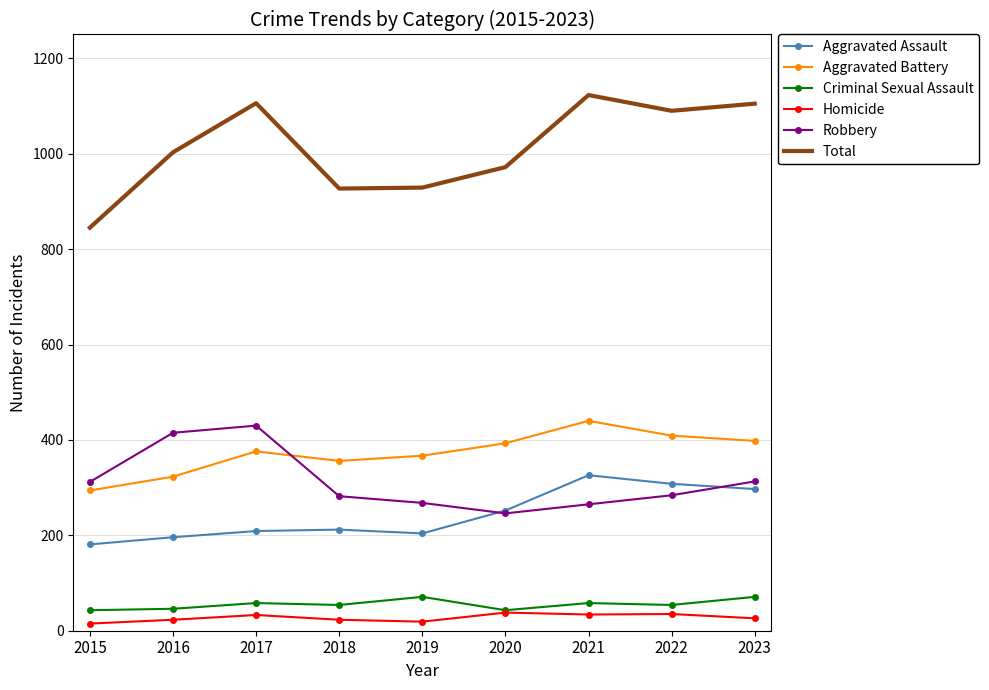

Which series has the largest range (max minus min)?

Total